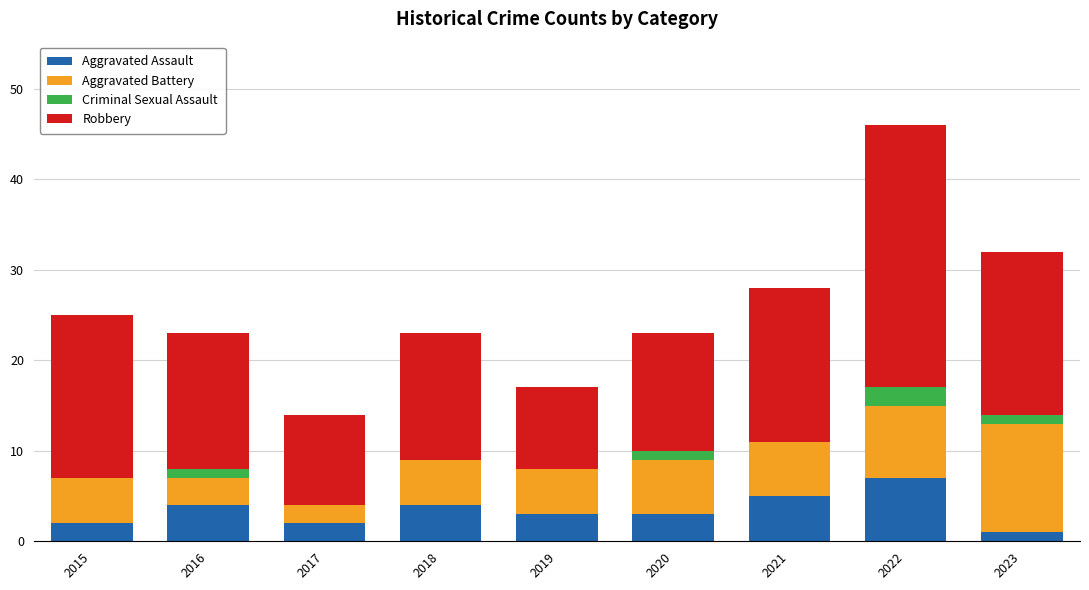

How many categories are shown in the chart?

9